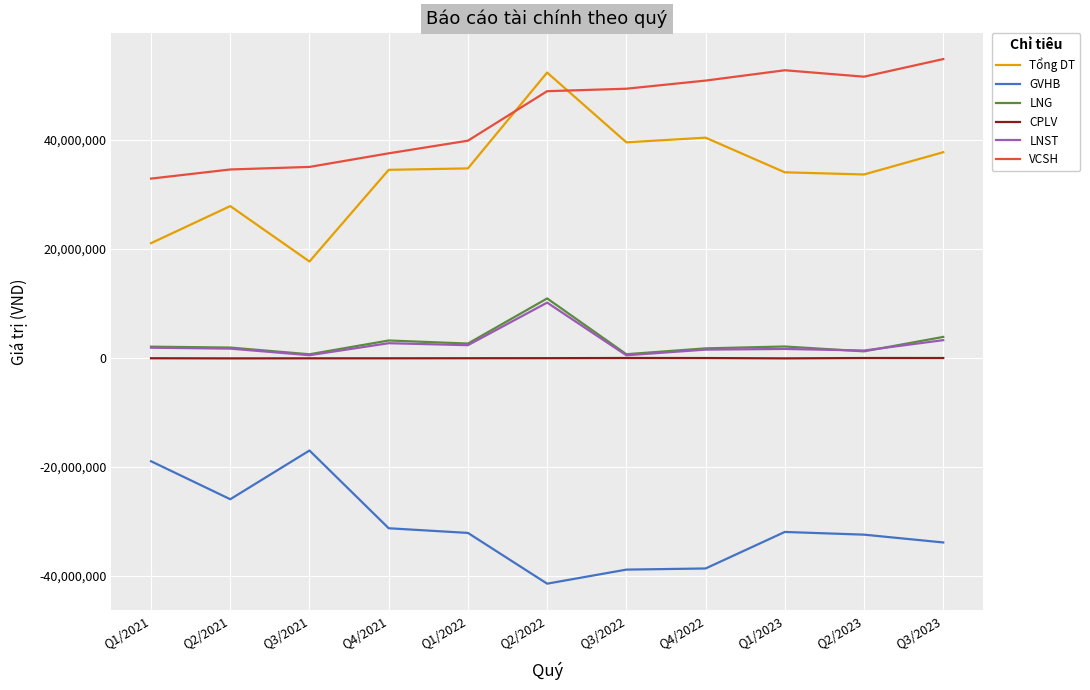

What are all the series names shown in the legend?

Tổng DT, GVHB, LNG, CPLV, LNST, VCSH